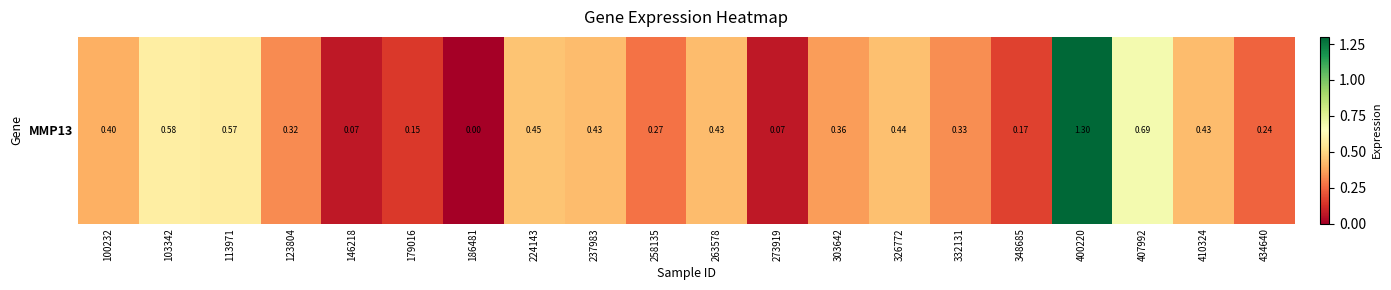

What is the difference between the second highest and minimum values?

0.7